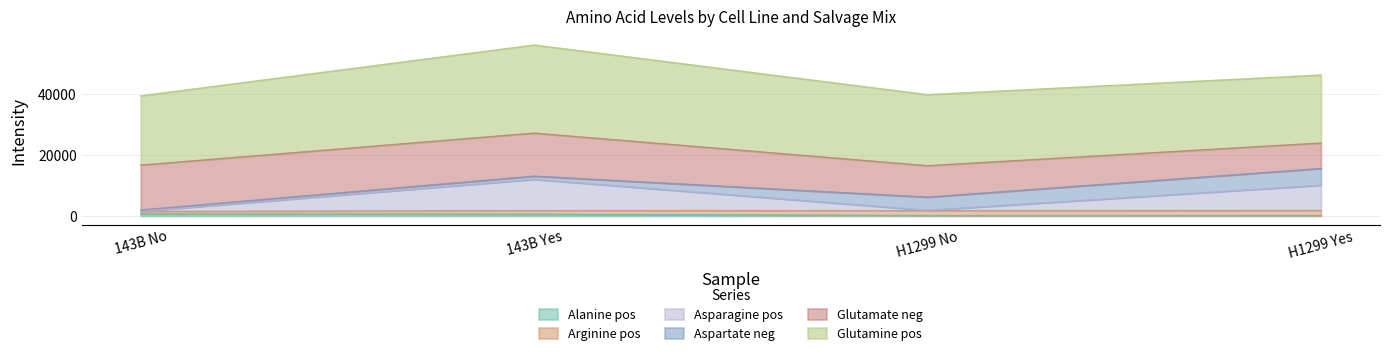

What position from the right is H1299 No?

2